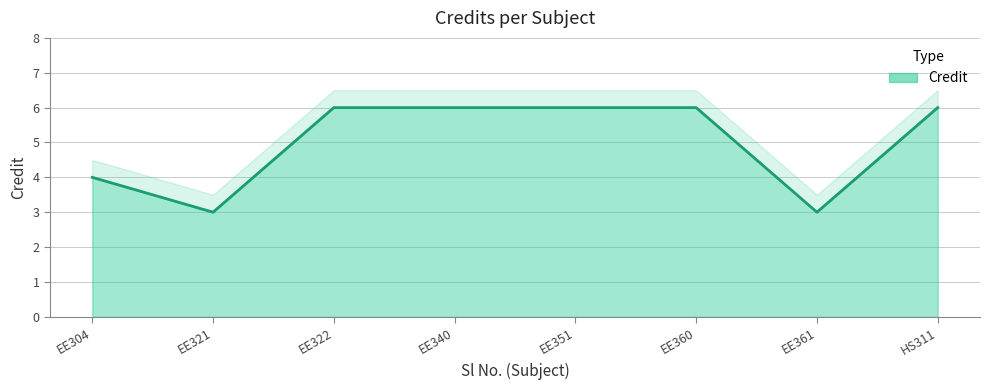

What value does the data have at 3?

6